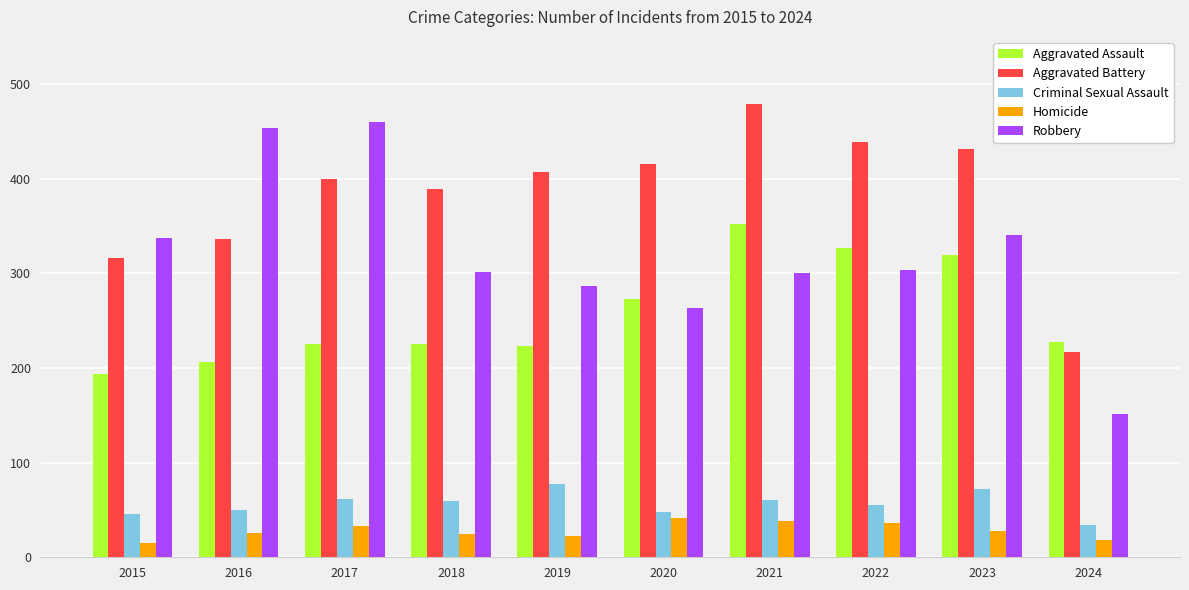

What is the sum of the Criminal Sexual Assault values at 2021 and 2023?

133